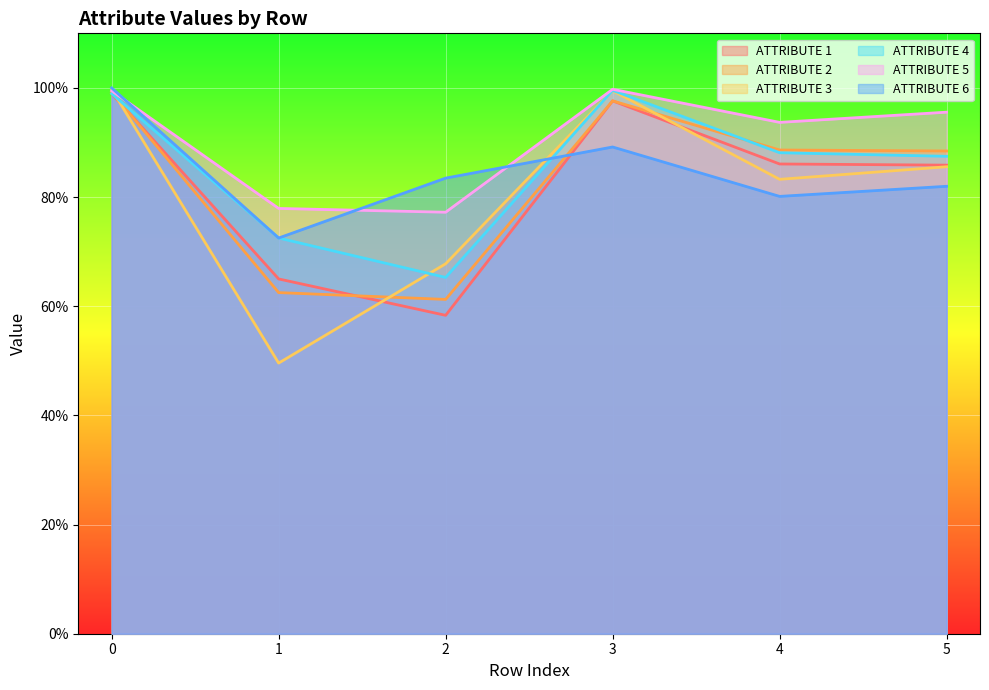

The value of ATTRIBUTE 1 at 2 is 0.9. True or false?

False